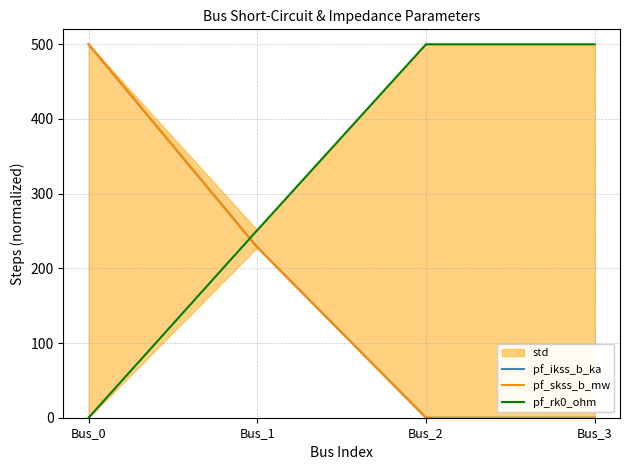

Between Bus_2 and Bus_1, which is larger?

Bus_1